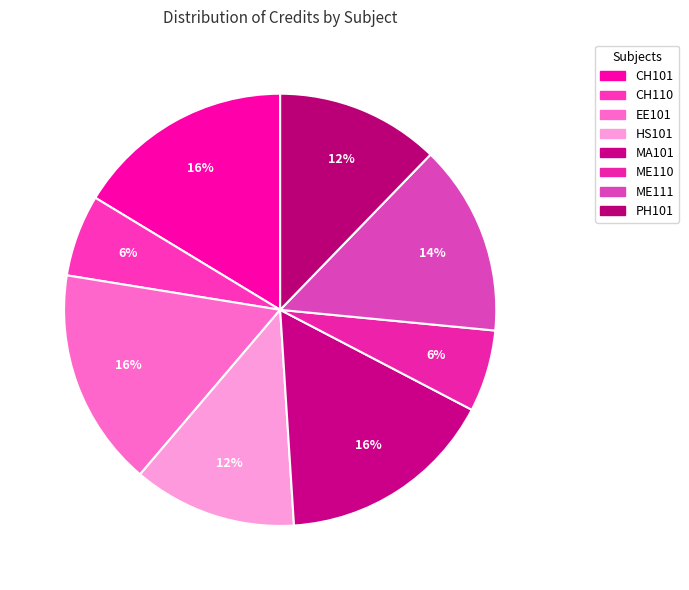

Count the number of slices in the pie.

8